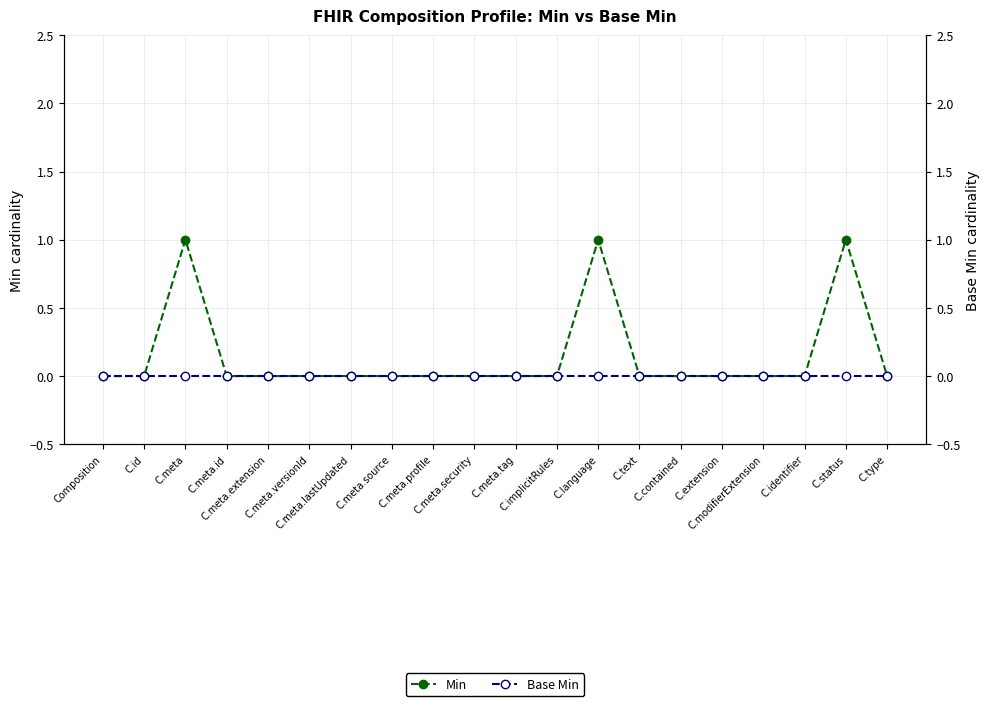

Reading left to right, what are all the values shown in this chart?

Min: Composition=0	C.id=0	C.meta=1	C.meta.id=0	C.meta.extension=0	C.meta.versionId=0	C.meta.lastUpdated=0	C.meta.source=0	C.meta.profile=0	C.meta.security=0	C.meta.tag=0	C.implicitRules=0	C.language=1	C.text=0	C.contained=0	C.extension=0	C.modifierExtension=0	C.identifier=0	C.status=1	C.type=0
Base Min: Composition=0	C.id=0	C.meta=0	C.meta.id=0	C.meta.extension=0	C.meta.versionId=0	C.meta.lastUpdated=0	C.meta.source=0	C.meta.profile=0	C.meta.security=0	C.meta.tag=0	C.implicitRules=0	C.language=0	C.text=0	C.contained=0	C.extension=0	C.modifierExtension=0	C.identifier=0	C.status=0	C.type=0